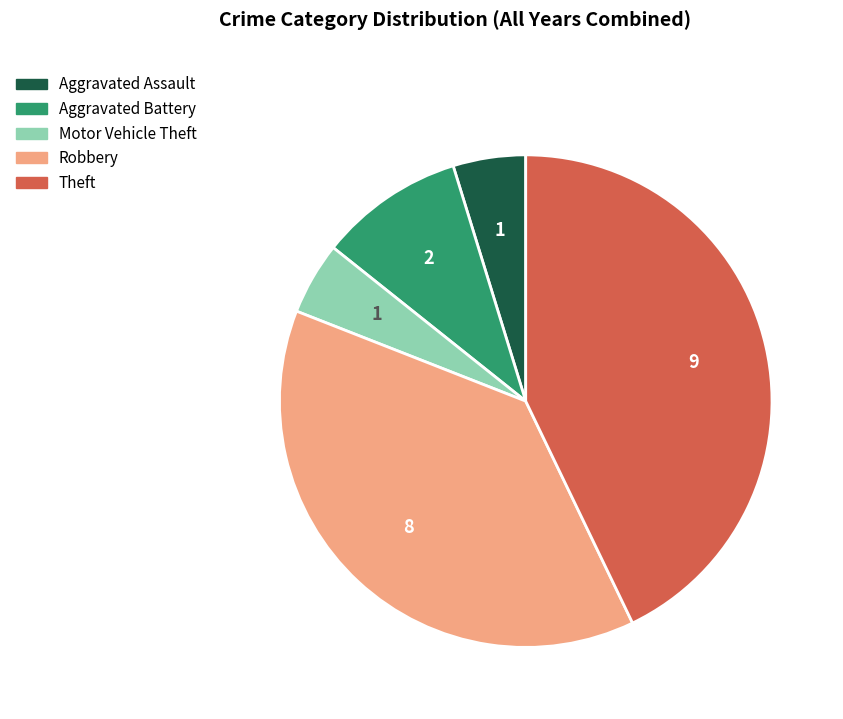

Is the sum of Robbery and Aggravated Battery greater than half?

No